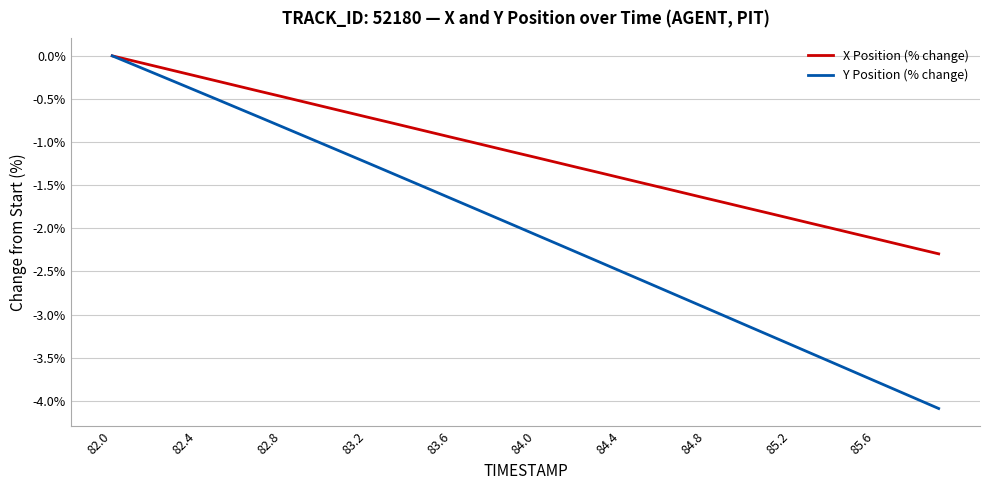

Which series has the largest range (max minus min)?

Y Position (% change)